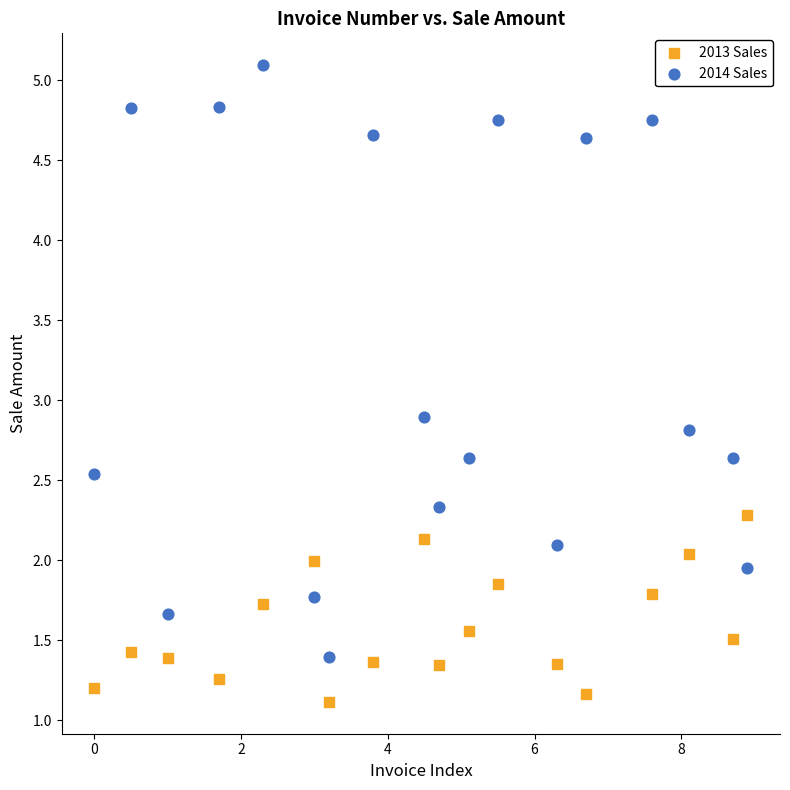

Across all data points, what is the range of X values (max minus min)?

8.9